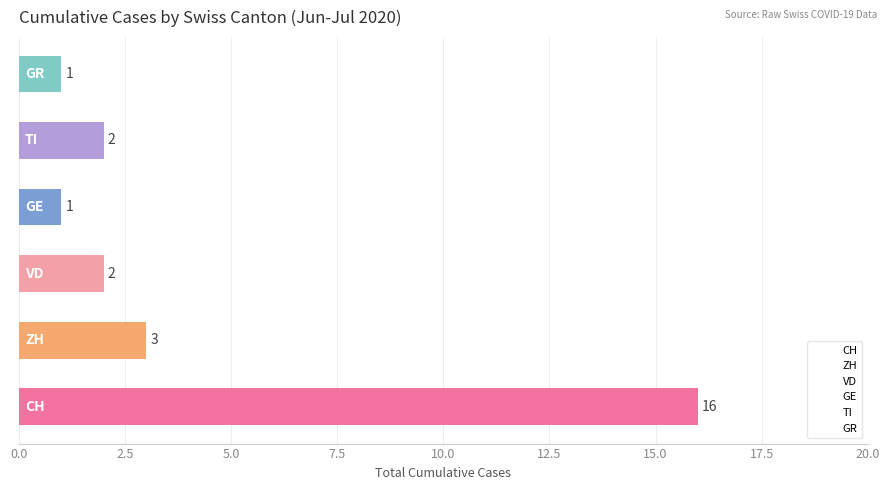

What is the average value?

4